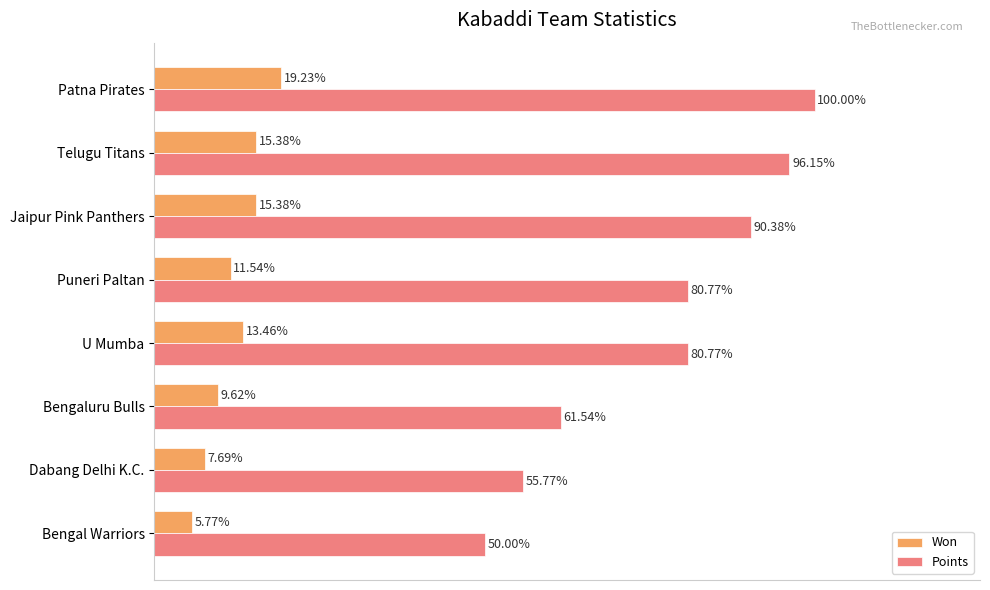

What are all the series names shown in the legend?

Won, Points